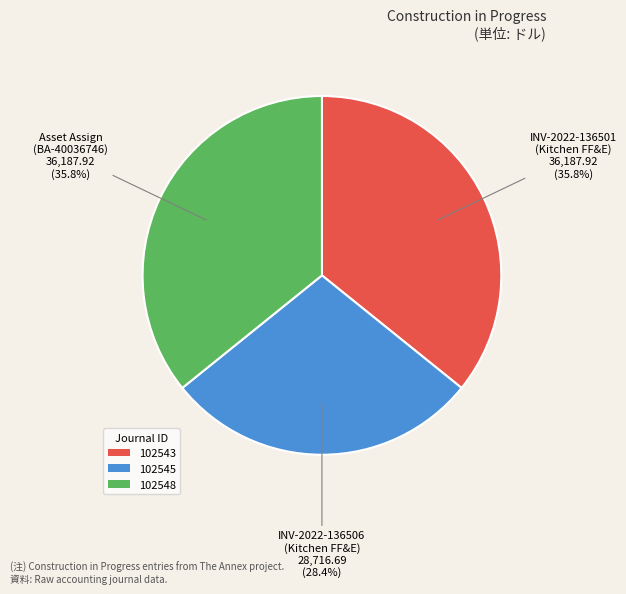

Combined, what portion of the pie is 102545 and 102543?

64.2%